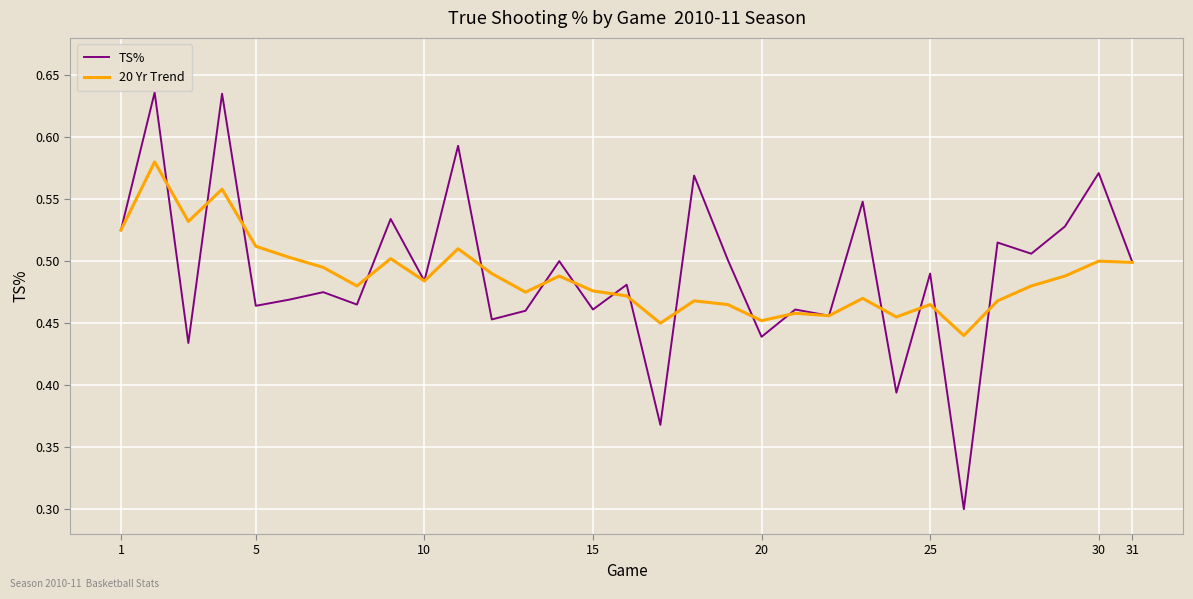

Rank the series by their maximum value, from highest to lowest.

TS%, 20 Yr Trend